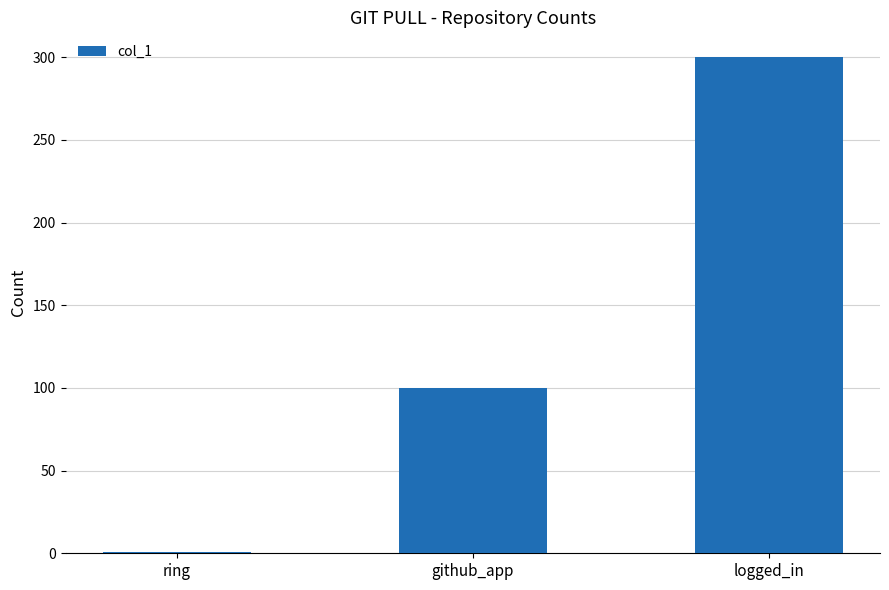

What is the smallest value displayed?

1